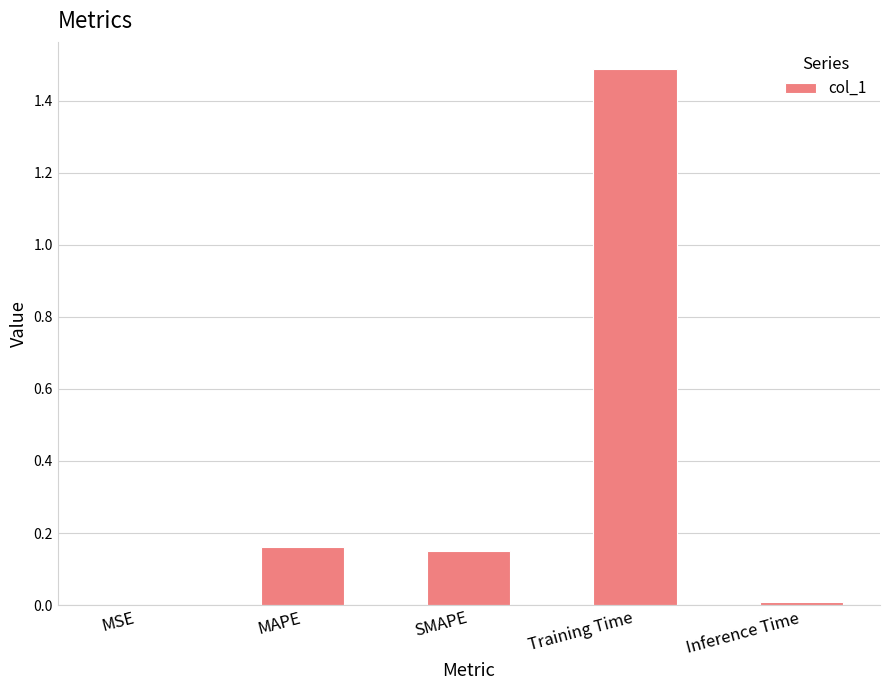

What is the change in value from MAPE to Inference Time?

-0.2